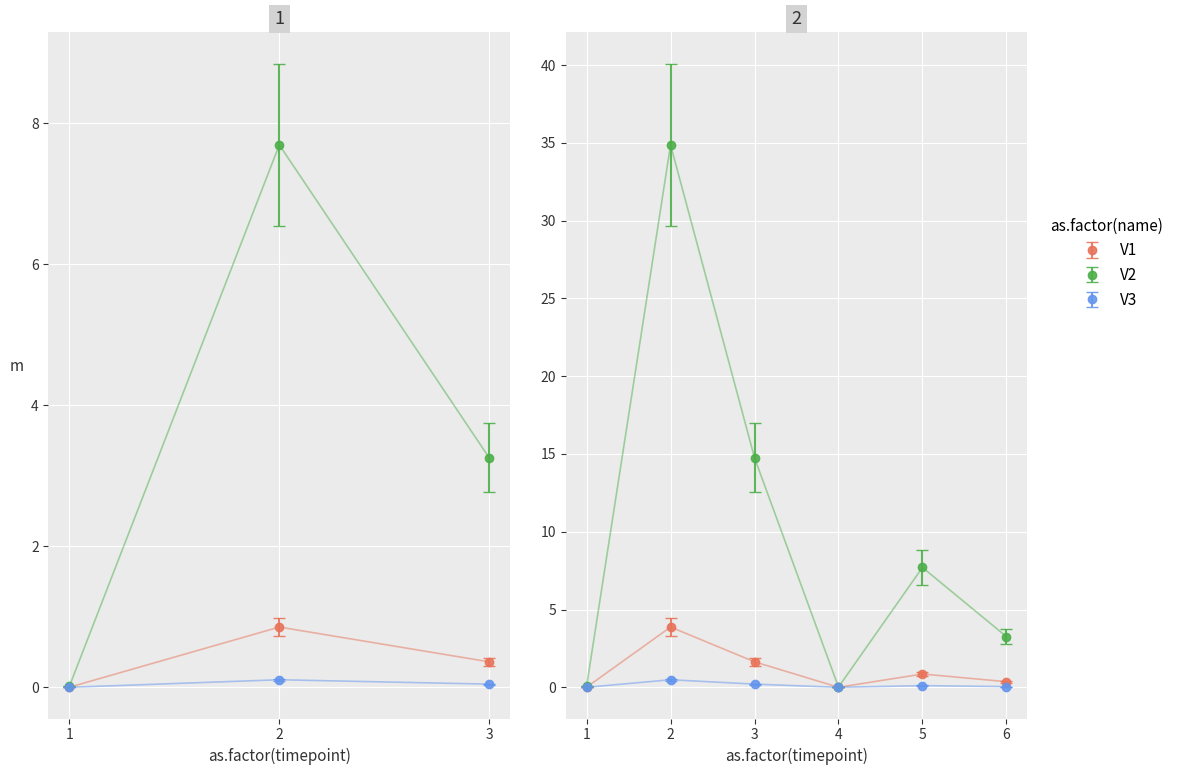

In Edge average expression weight, how many points are higher than both neighbors (excluding endpoints)?

3